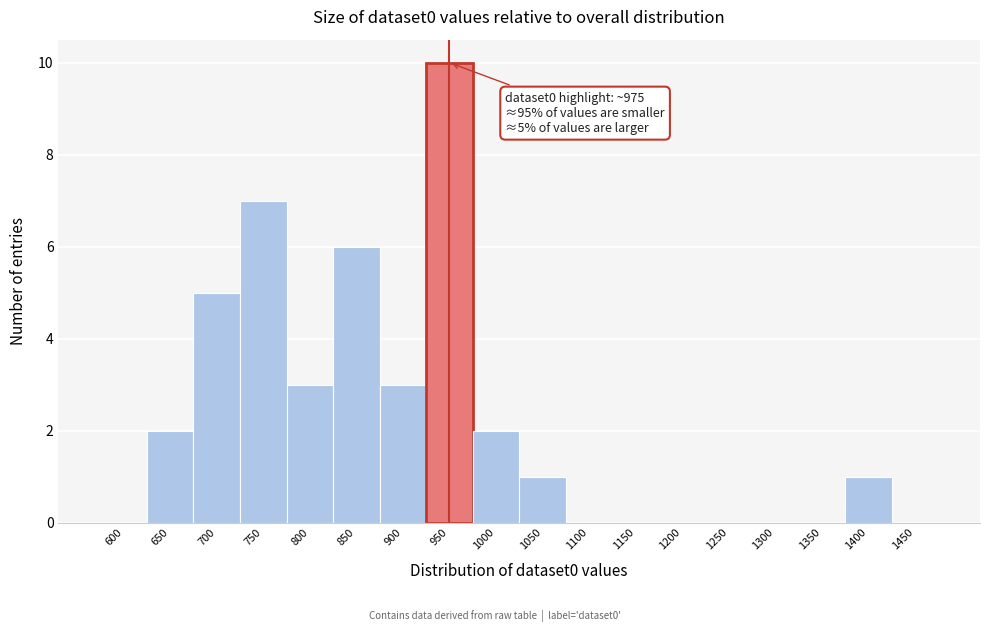

Reading left to right, extract all data points from this chart.

600=0	650=2	700=5	750=7	800=3	850=6	900=3	950=10	1000=2	1050=1	1100=0	1150=0	1200=0	1250=0	1300=0	1350=0	1400=1	1450=0